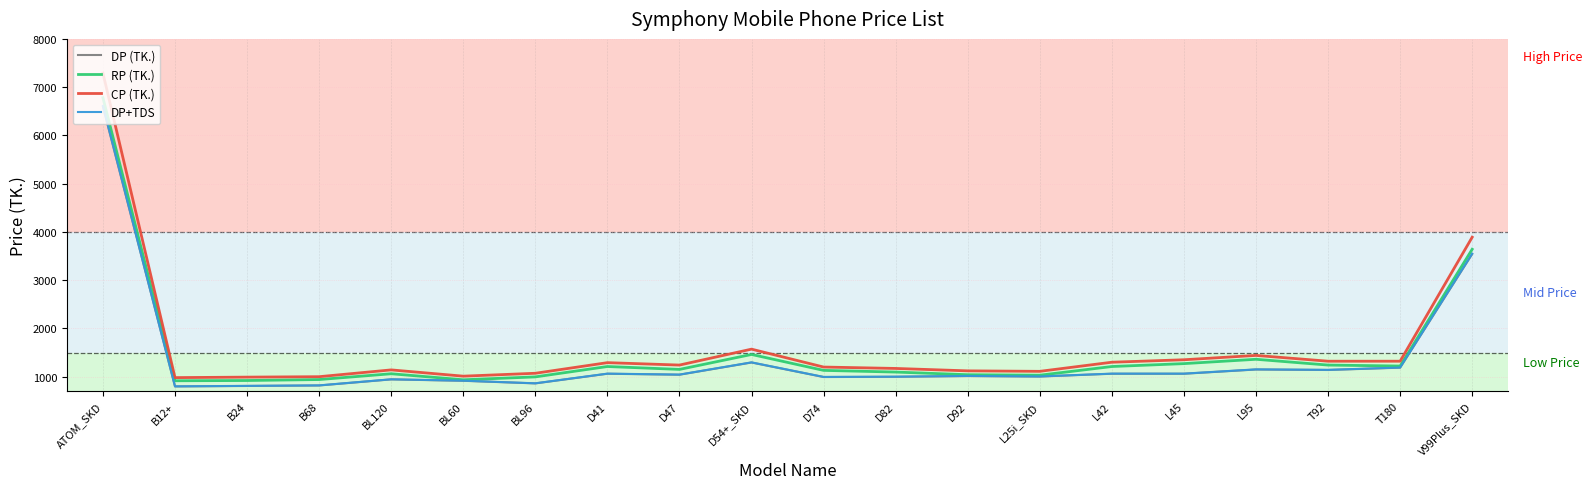

Does the chart have visible grid lines?

Yes